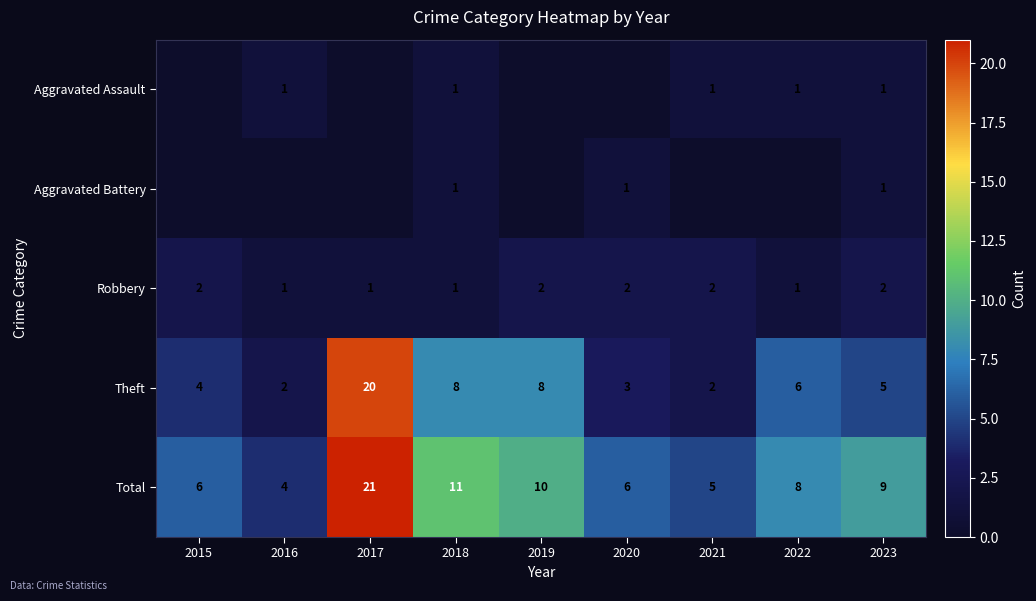

Between 2023 and 2015, which is larger?

2023